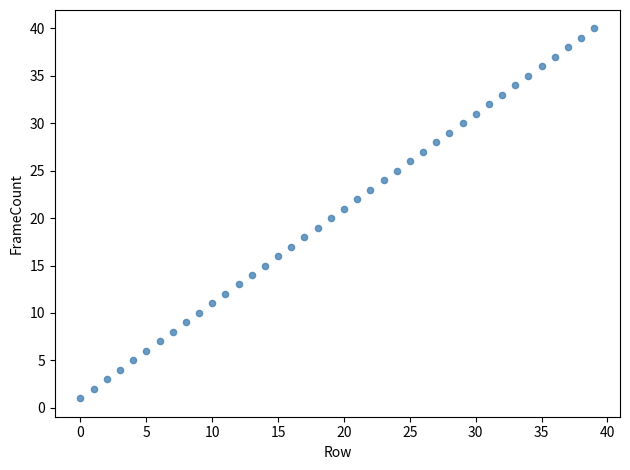

What is the range of Y values (max minus min)?

39